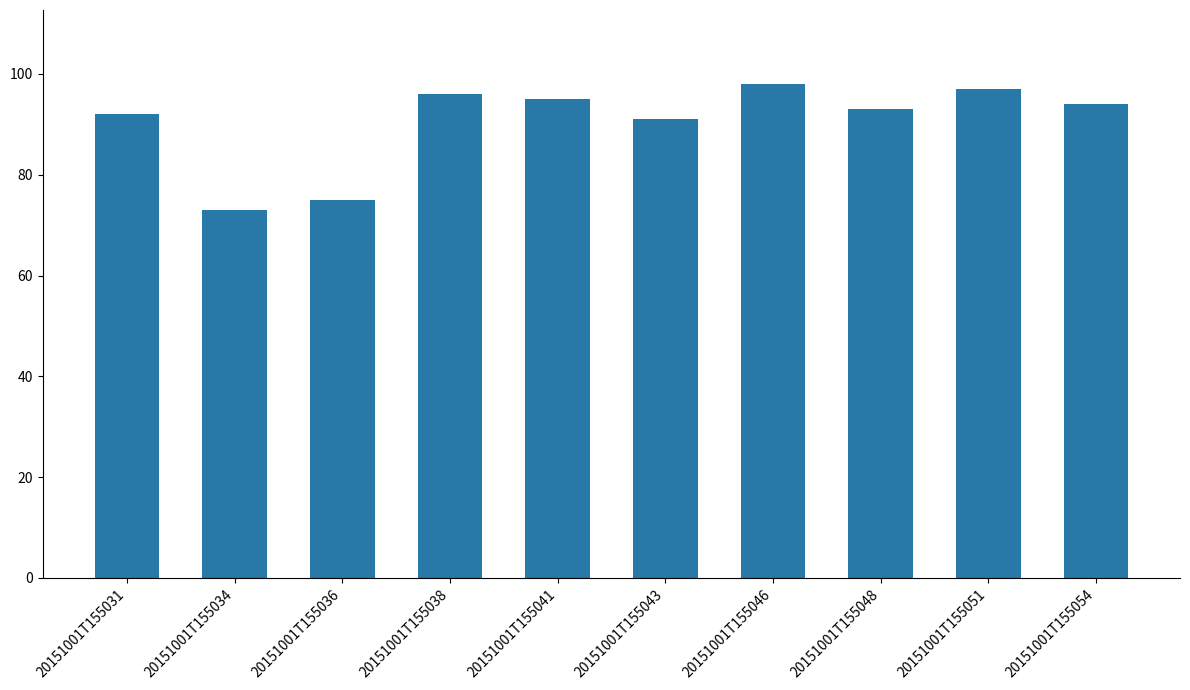

What is the greatest value displayed?

98